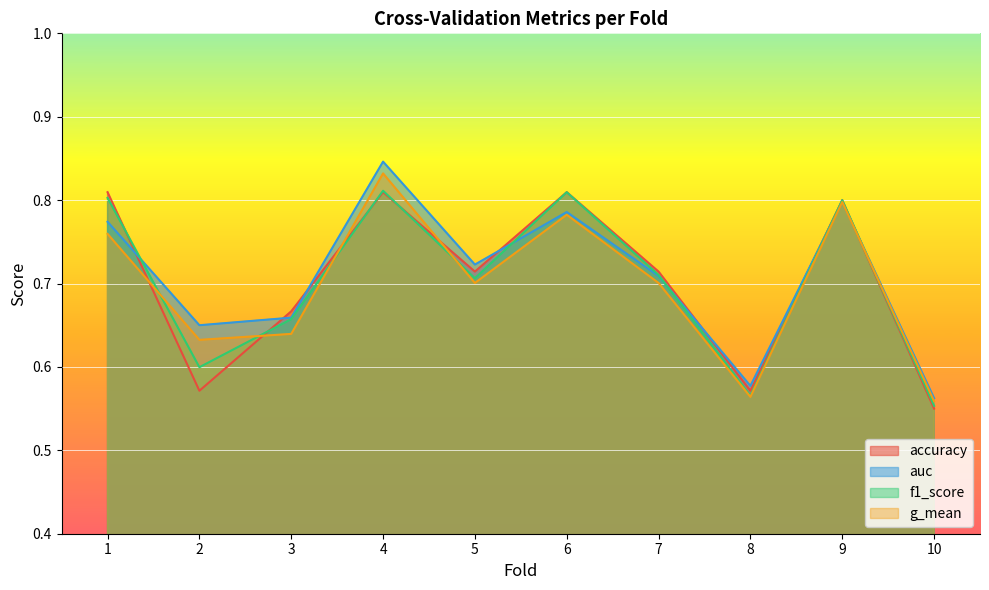

True or false: g_mean and auc intersect in this chart.

False